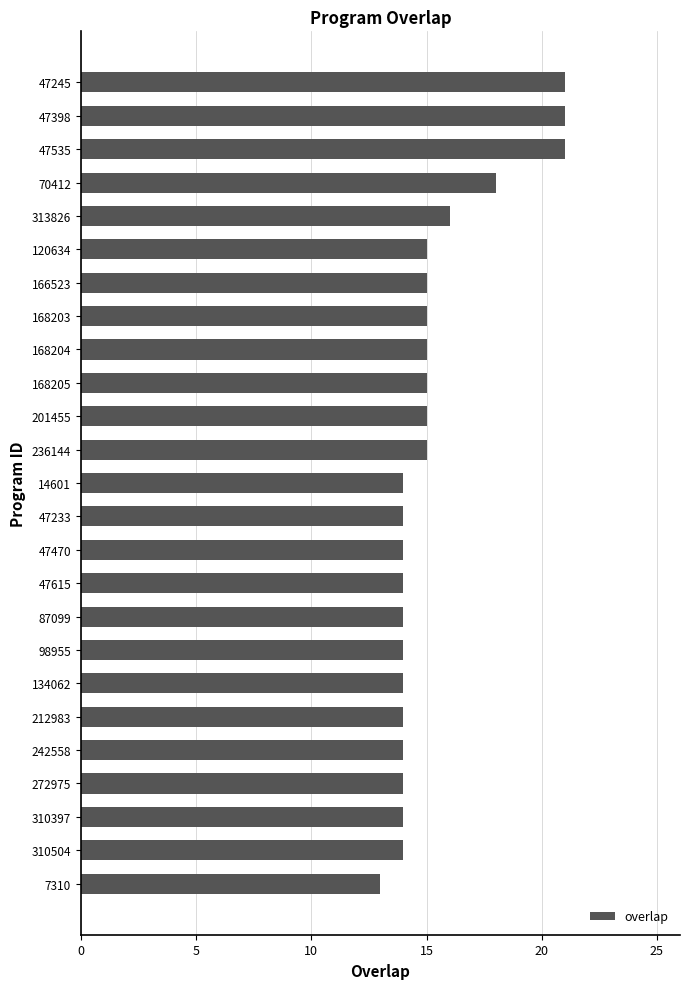

The value at 236144 is 23. True or false?

False